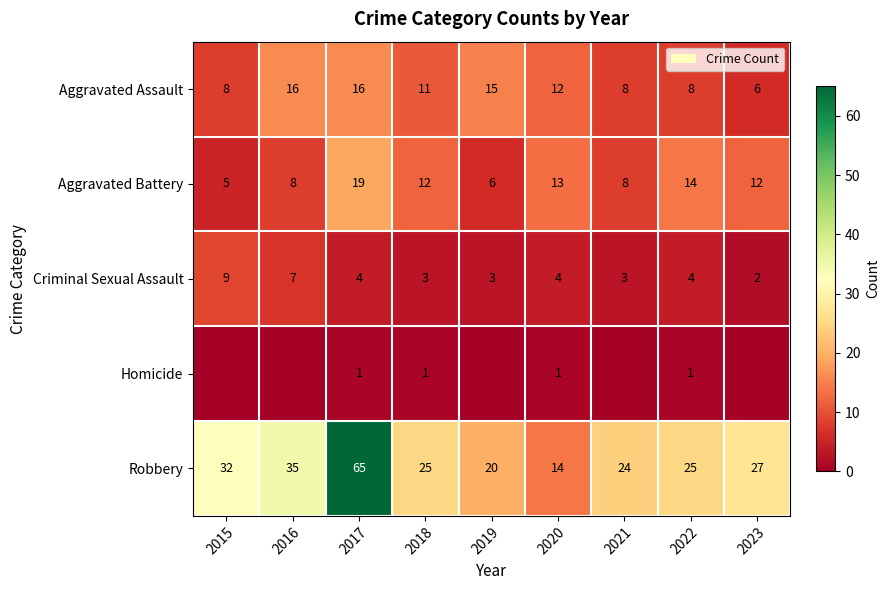

What is the difference between the Criminal Sexual Assault values at 2015 and 2021?

6